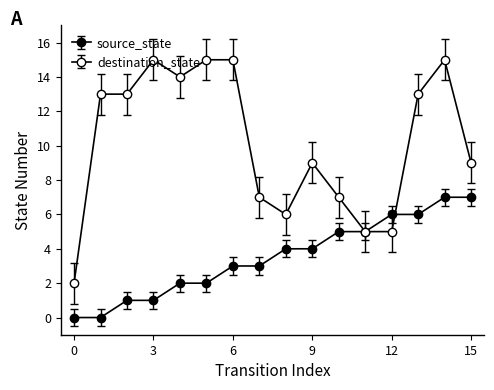

Reading left to right, what are all the values shown in this chart?

source_state: 0=0	1=0	2=1	3=1	4=2	5=2	6=3	7=3	8=4	9=4	10=5	11=5	12=6	13=6	14=7	15=7
destination_state: 0=2	1=13	2=13	3=15	4=14	5=15	6=15	7=7	8=6	9=9	10=7	11=5	12=5	13=13	14=15	15=9